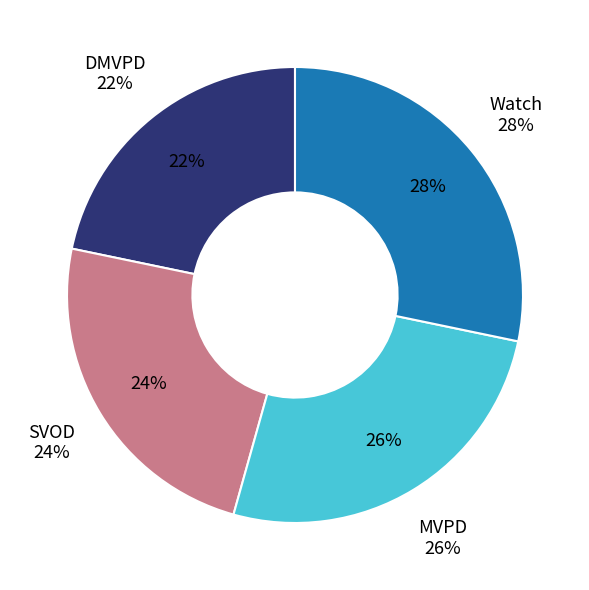

To the nearest percent, what portion does Watch represent?

28%